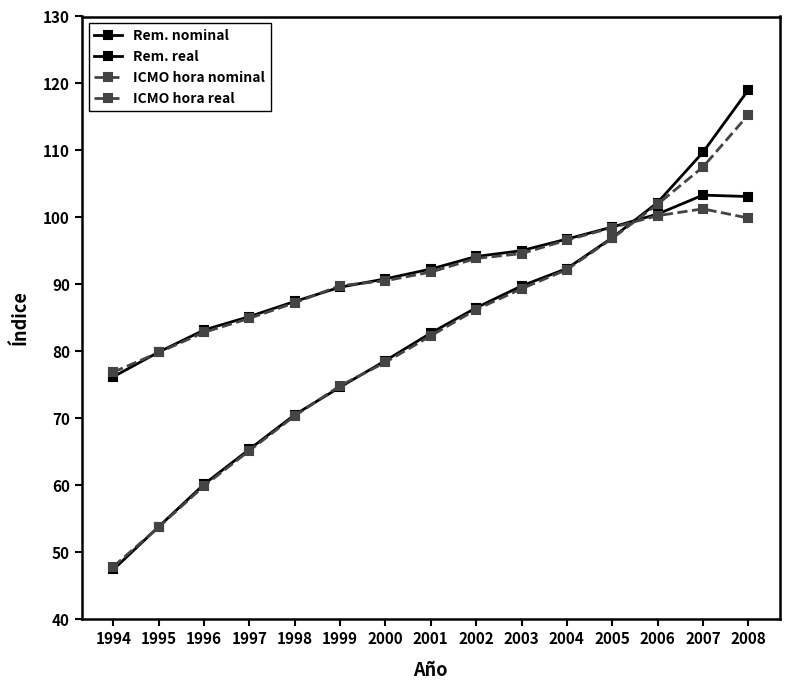

Rank the series by their maximum value, from highest to lowest.

Rem. nominal, ICMO hora nominal, Rem. real, ICMO hora real